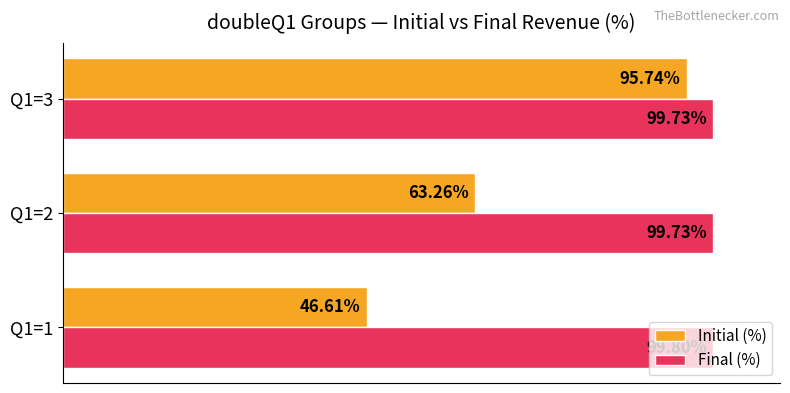

Rank the series by their maximum value, from highest to lowest.

Final (%), Initial (%)